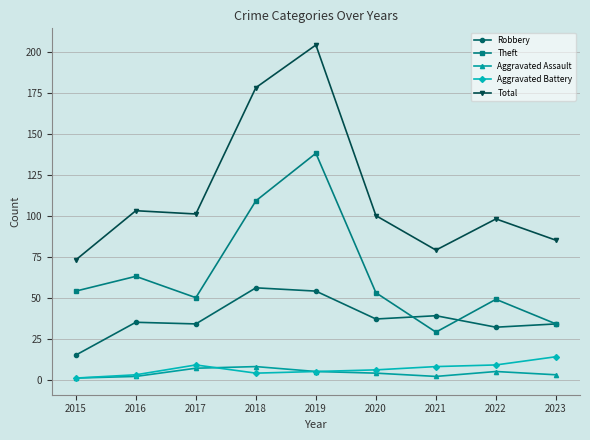

Reading right to left, transcribe all the data shown in this chart.

Robbery: 2023=34	2022=32	2021=39	2020=37	2019=54	2018=56	2017=34	2016=35	2015=15
Theft: 2023=34	2022=49	2021=29	2020=53	2019=138	2018=109	2017=50	2016=63	2015=54
Aggravated Assault: 2023=3	2022=5	2021=2	2020=4	2019=5	2018=8	2017=7	2016=2	2015=1
Aggravated Battery: 2023=14	2022=9	2021=8	2020=6	2019=5	2018=4	2017=9	2016=3	2015=1
Total: 2023=85	2022=98	2021=79	2020=100	2019=204	2018=178	2017=101	2016=103	2015=73